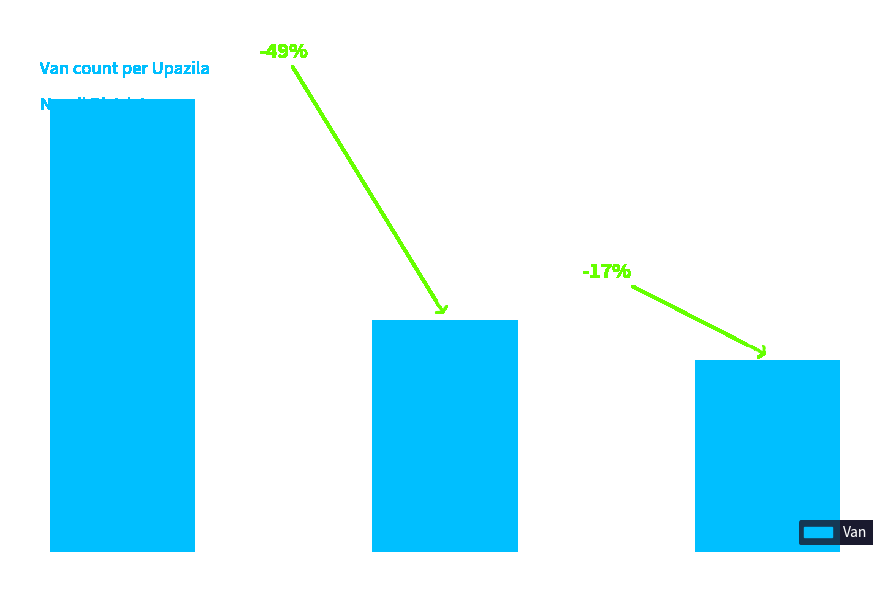

What is the difference between the maximum and minimum values?

1754